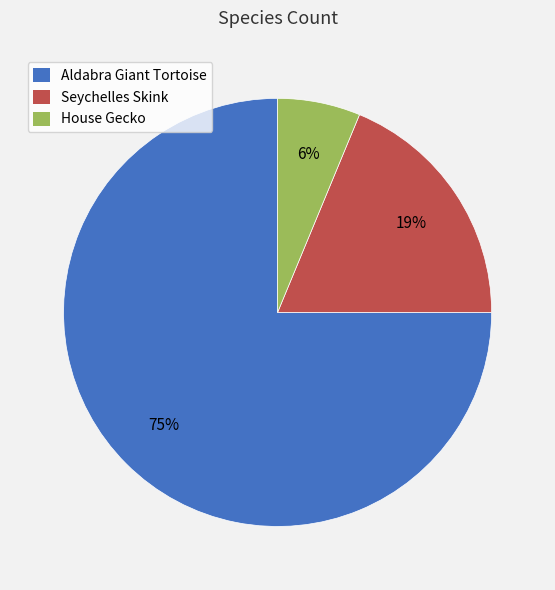

Is it true that Aldabra Giant Tortoise is 63% of the pie?

False